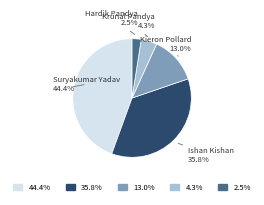

Is there a majority slice in this chart?

No